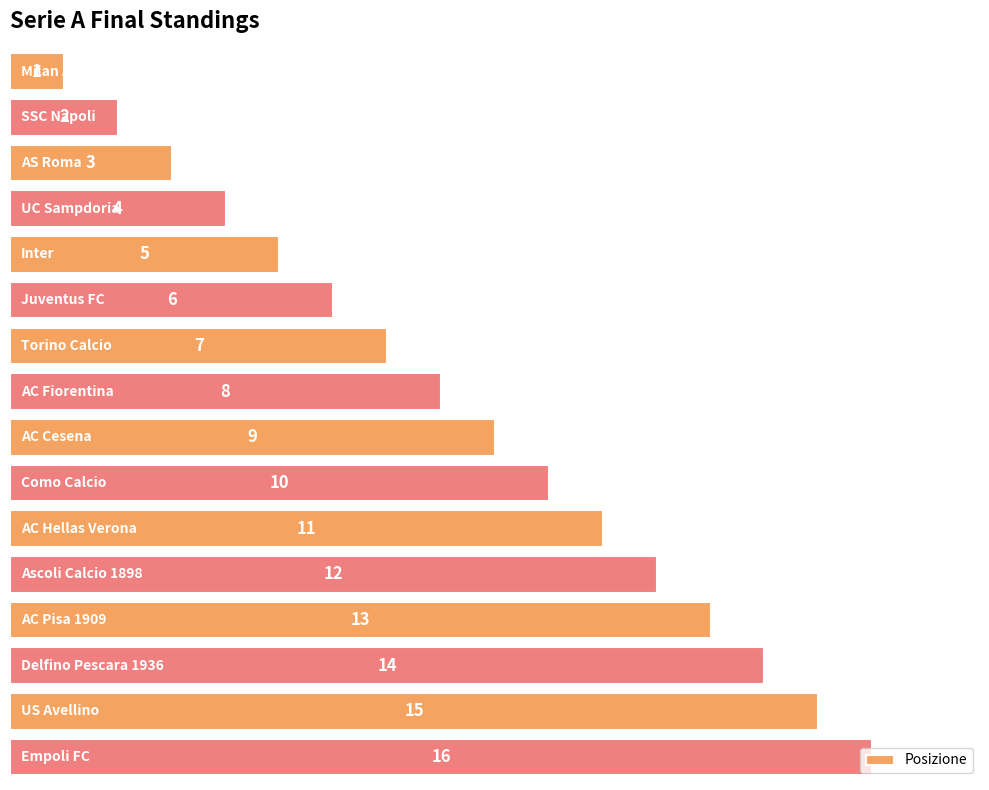

How many bars are there in total?

16